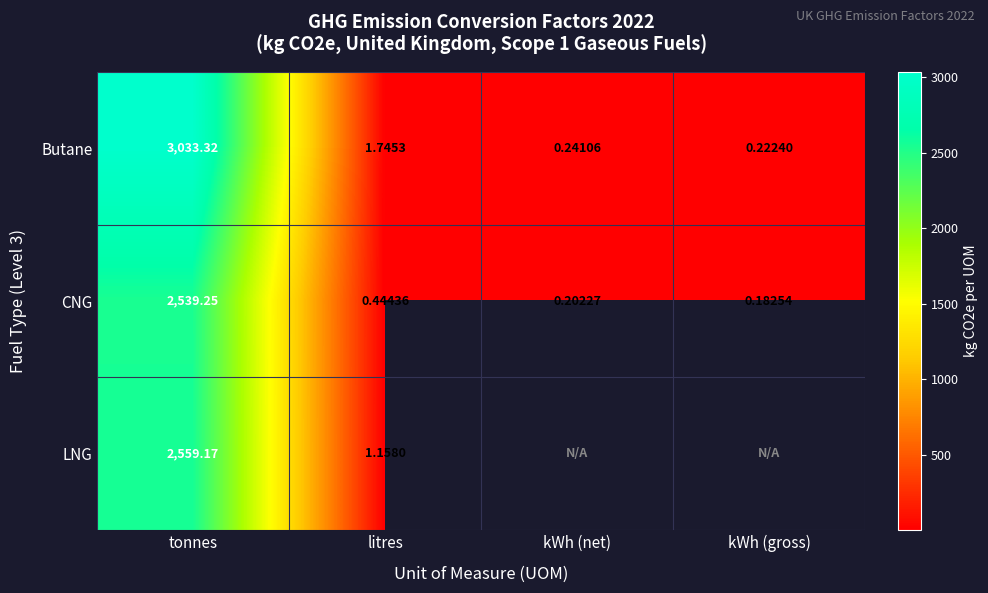

At which label does Butane first exceed 1?

tonnes